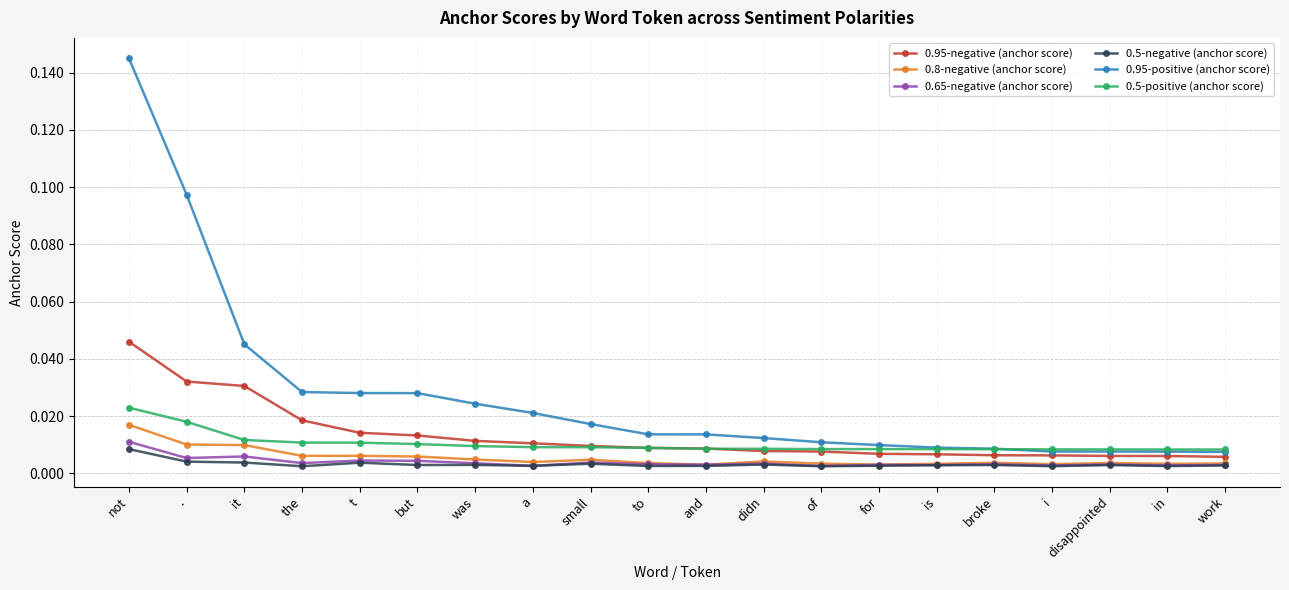

True or false: 0.95-positive (anchor score) and 0.65-negative (anchor score) intersect in this chart.

False